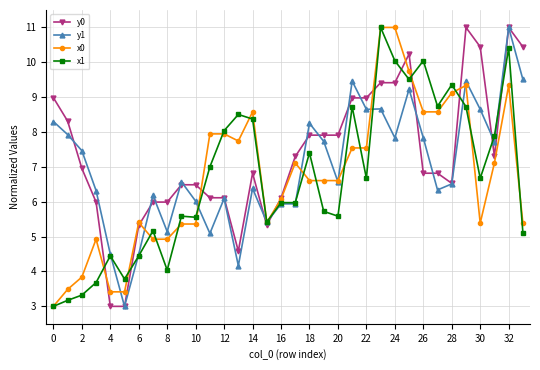

Is this an area chart (filled region under the line)?

No